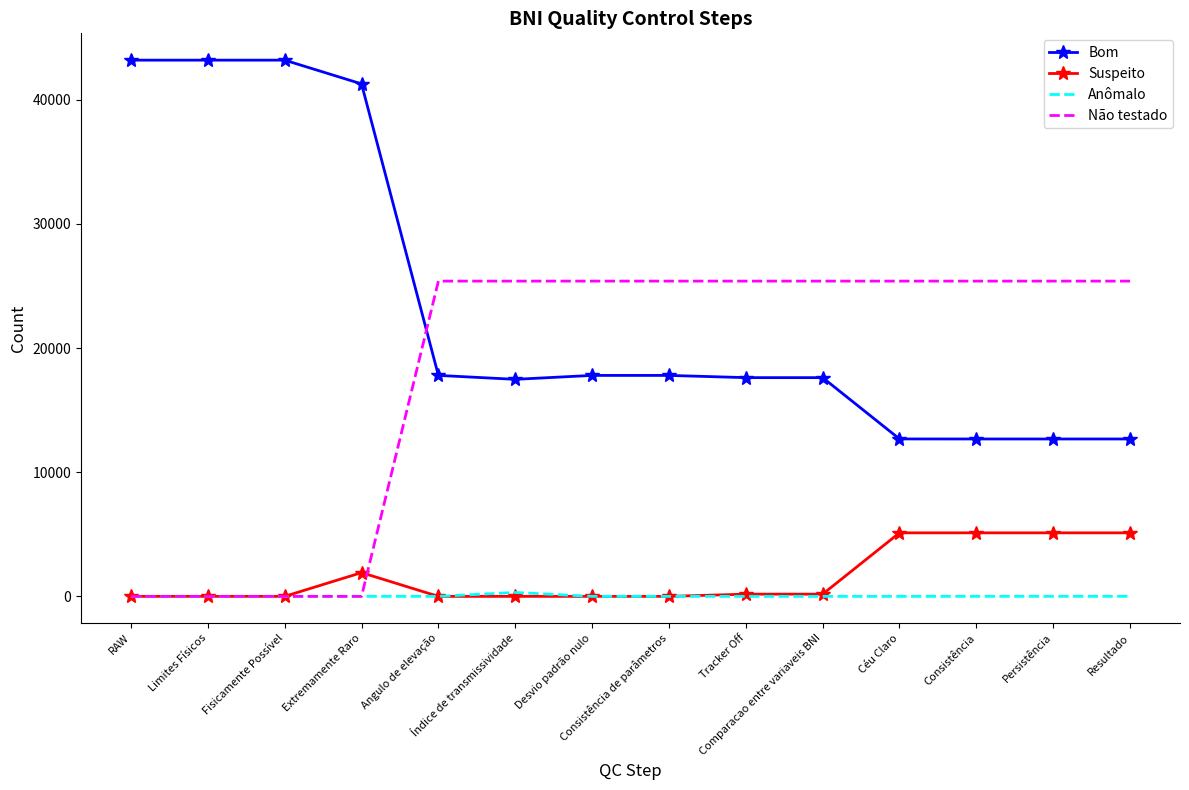

Is the value of Anômalo at Consistência greater than the value of Bom at Fisicamente Possível?

No